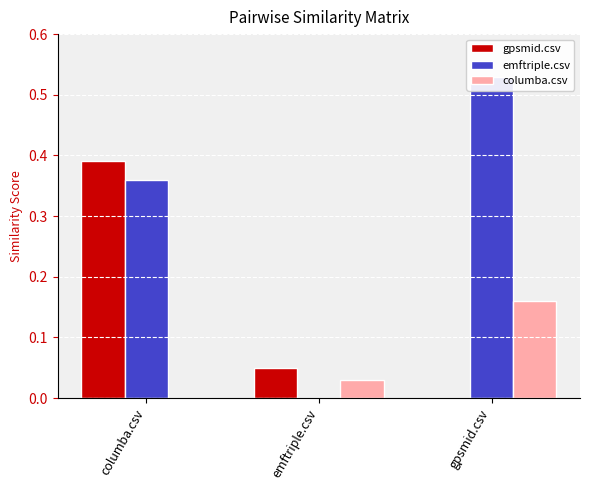

Read the emftriple.csv value at columba.csv.

0.4